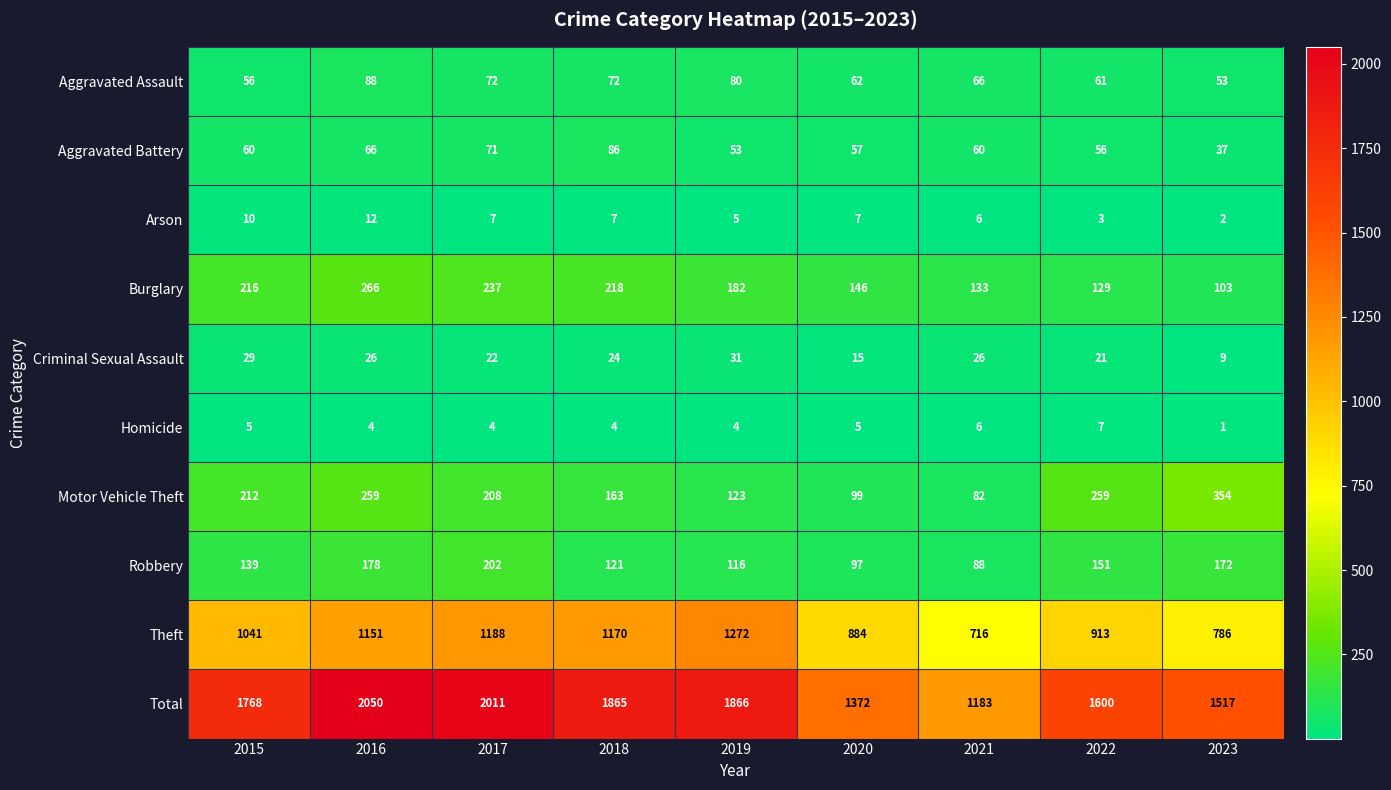

Count the number of categories in the chart.

9